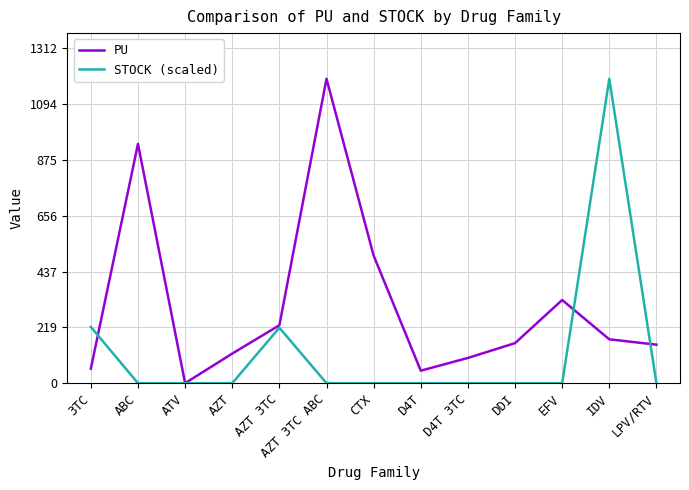

Which series has the largest total across all categories?

PU